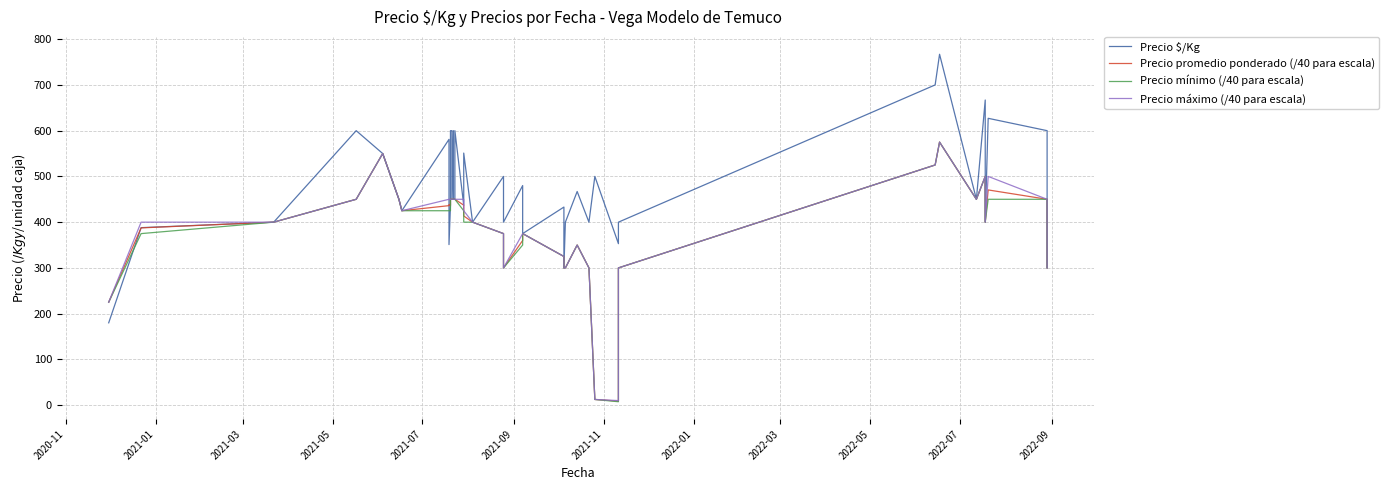

What is the difference between the maximum and minimum values in the Precio promedio ponderado (/40 para escala) series?

566.2